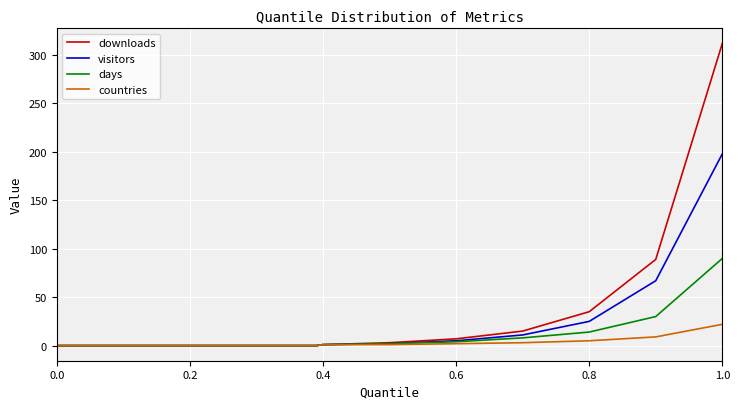

Which series has the widest spread of values?

downloads